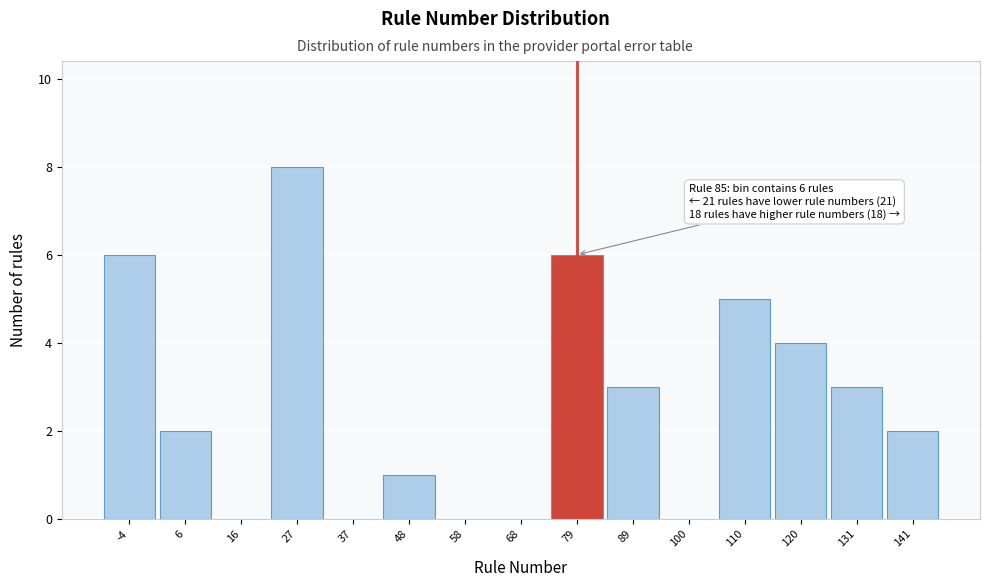

Reading right to left, extract all data points from this chart.

141=2	131=3	120=4	110=5	100=0	89=3	79=6	68=0	58=0	48=1	37=0	27=8	16=0	6=2	-4=6